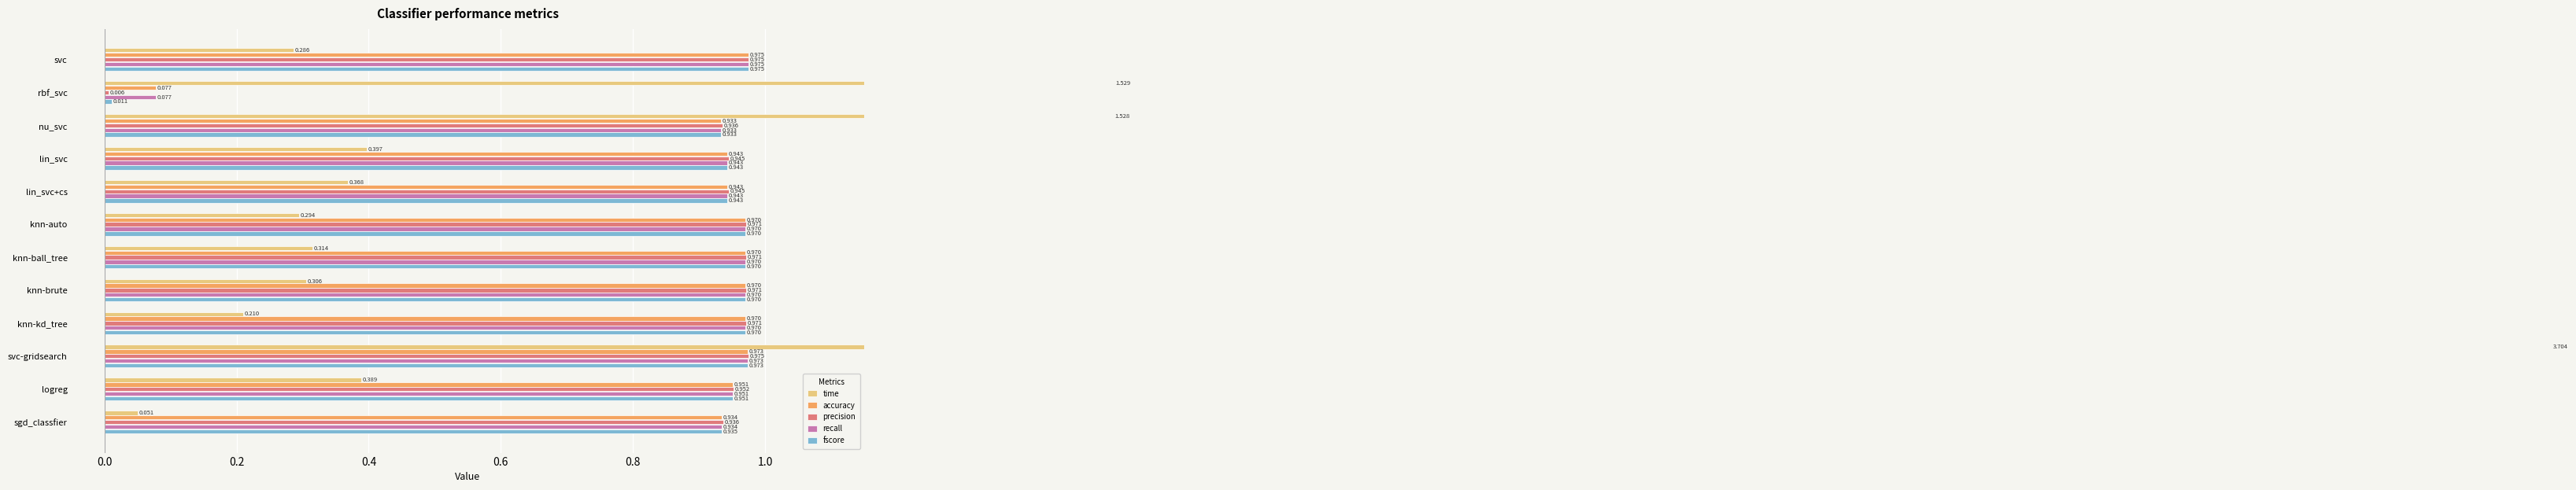

Which series has the largest range (max minus min)?

time